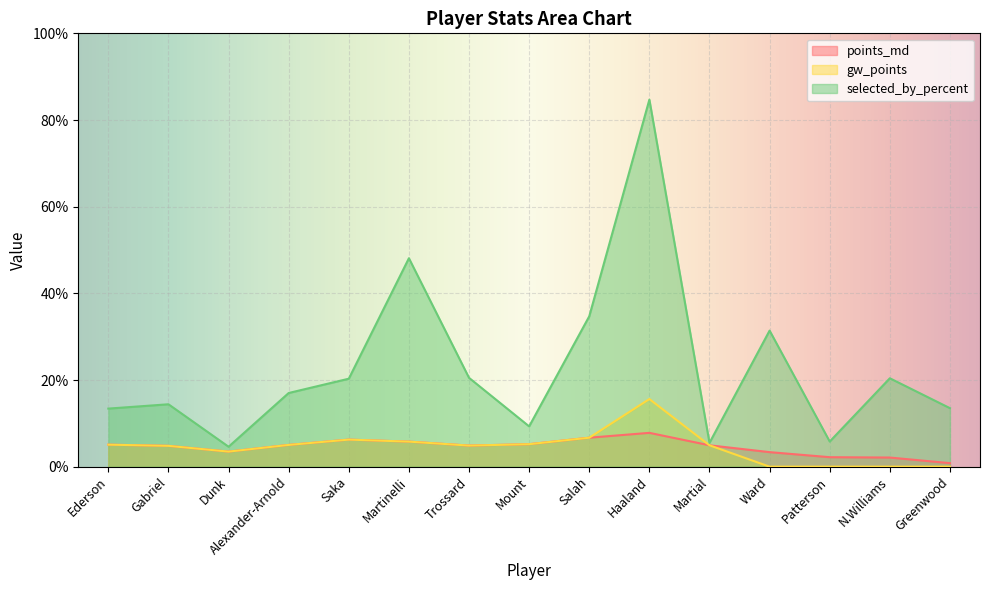

At how many categories does at least one series exceed 36?

2